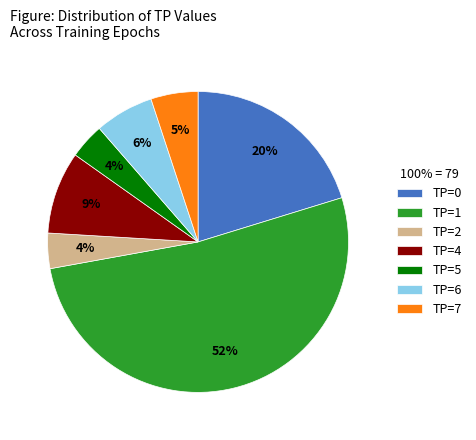

To the nearest percent, what is the average slice percentage?

14%